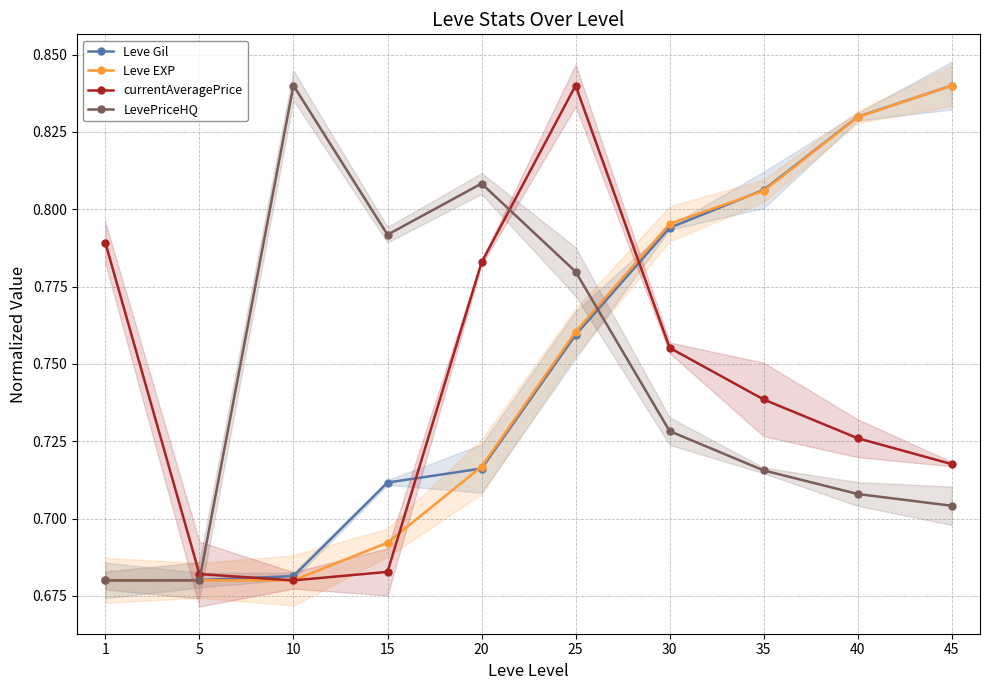

What is the minimum value shown in the chart?

0.7